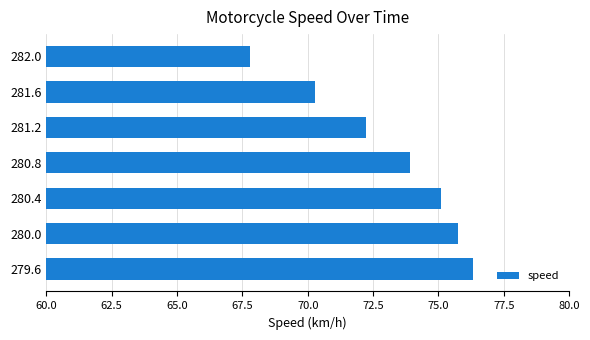

What is the difference between the values at 280.0 and 281.6?

5.5